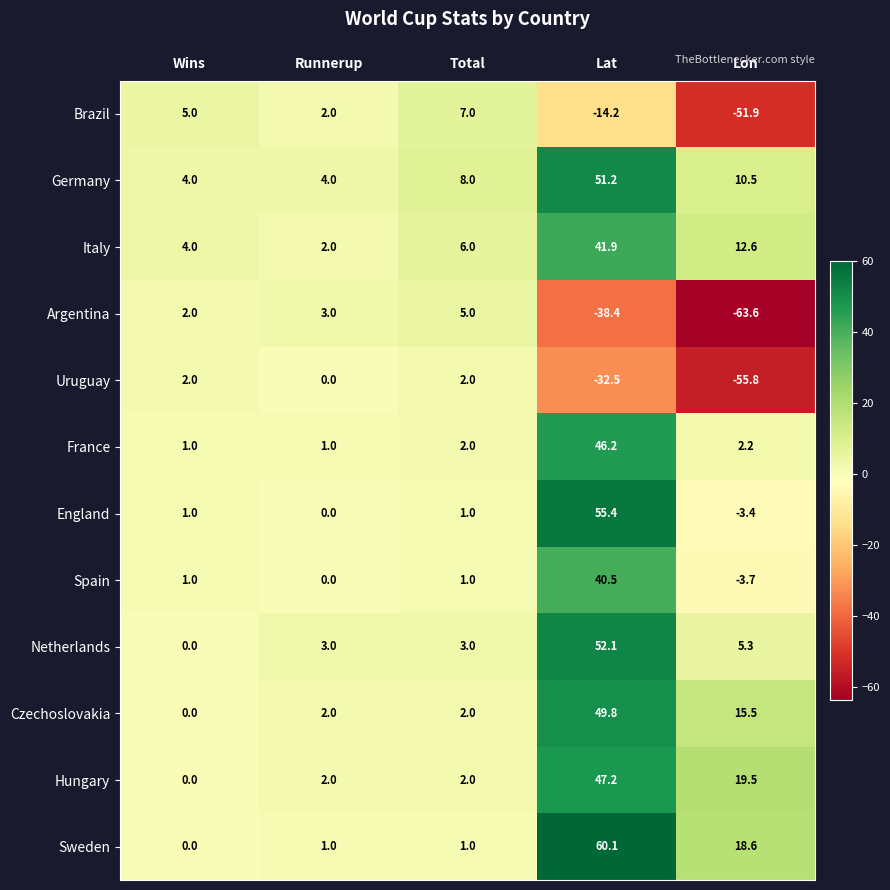

True or false: France has a value of 0.5 at Runnerup.

False